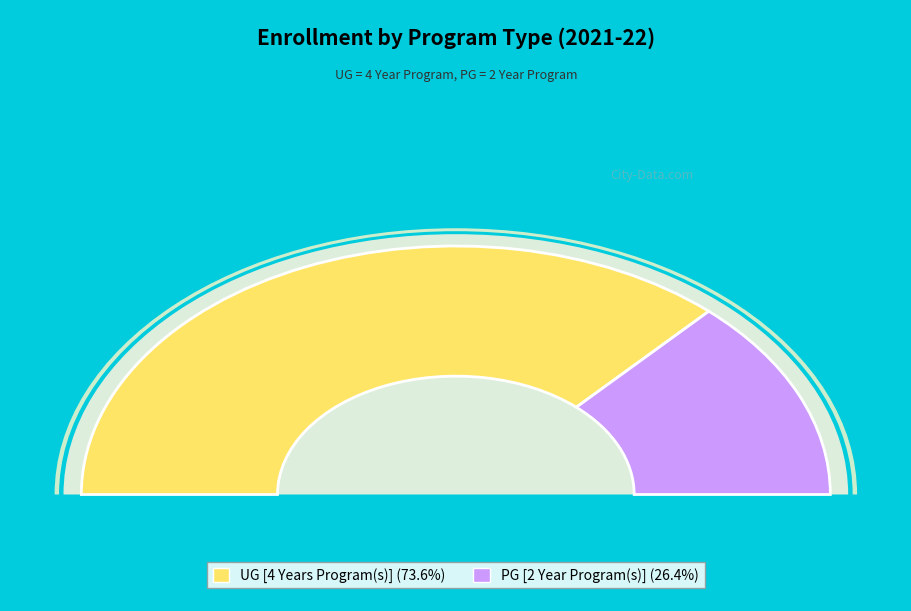

The UG [4 Years Program(s)] slice represents 63% of the pie. True or false?

False